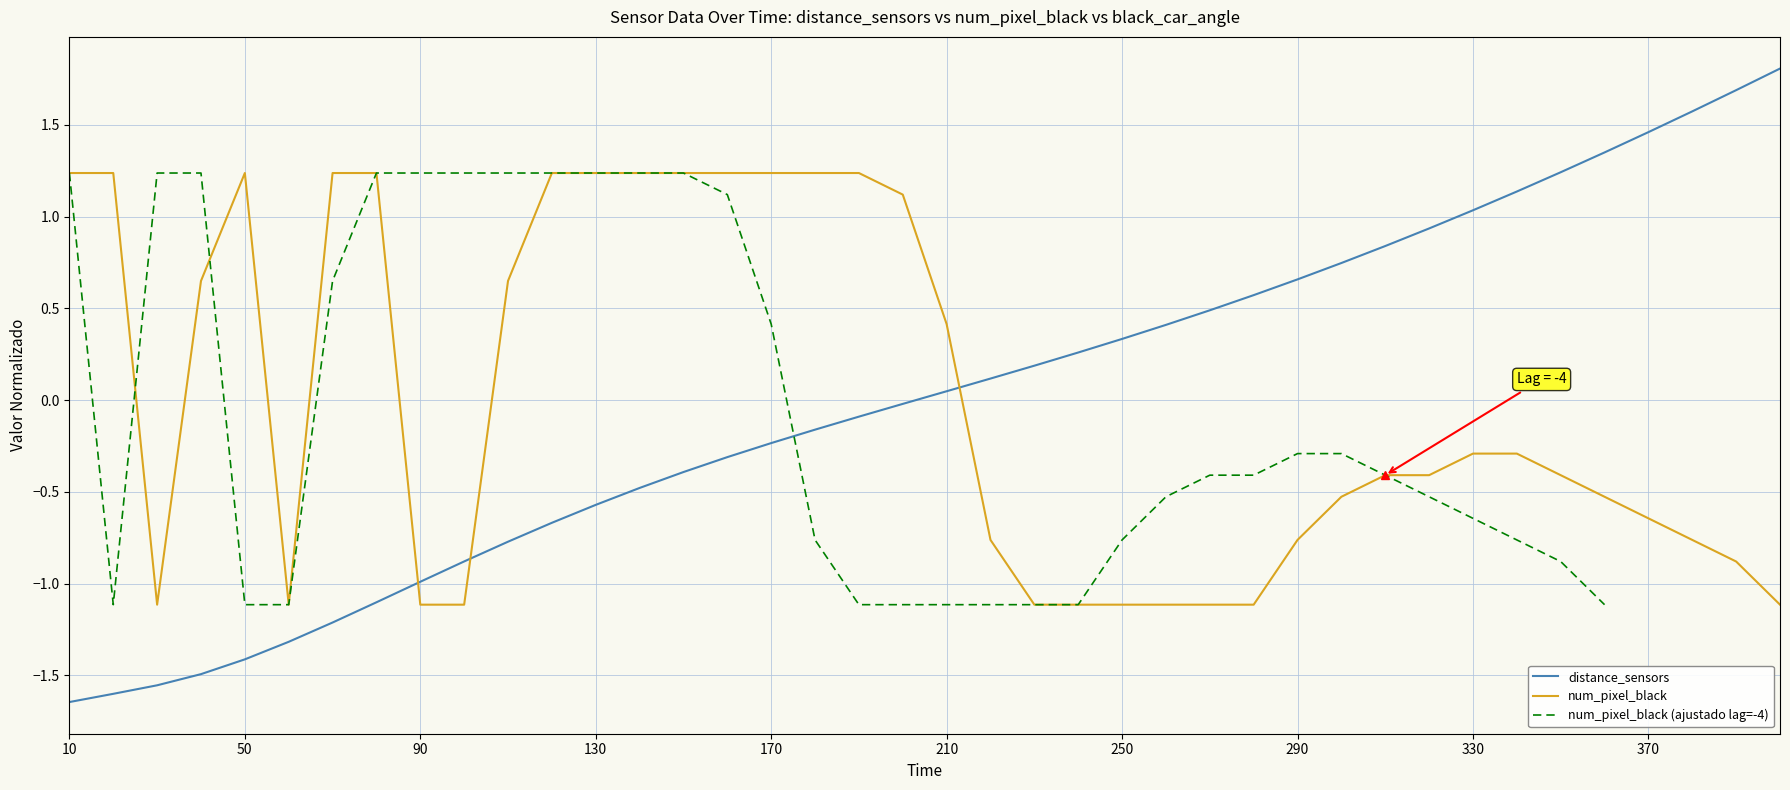

True or false: distance_sensors has a value of -0.4 at 10.

False